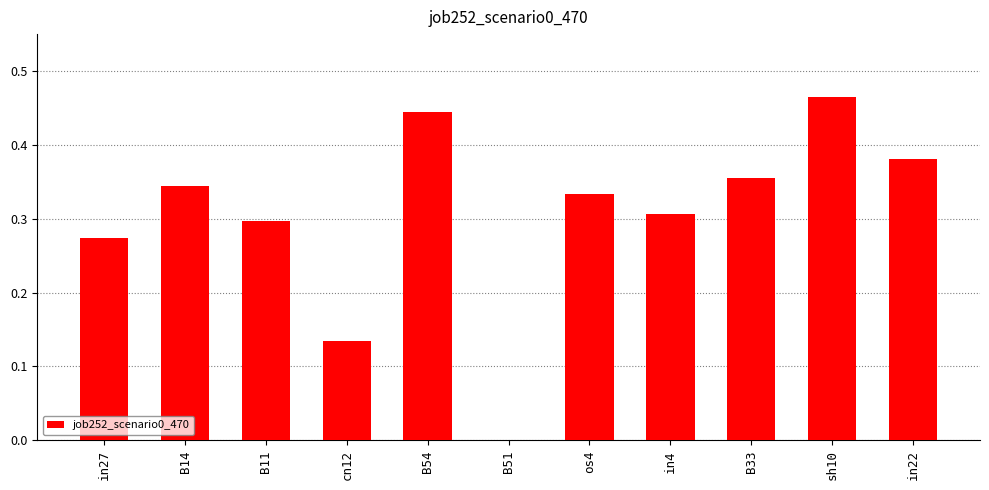

Which label corresponds to the largest value in the chart?

sh10